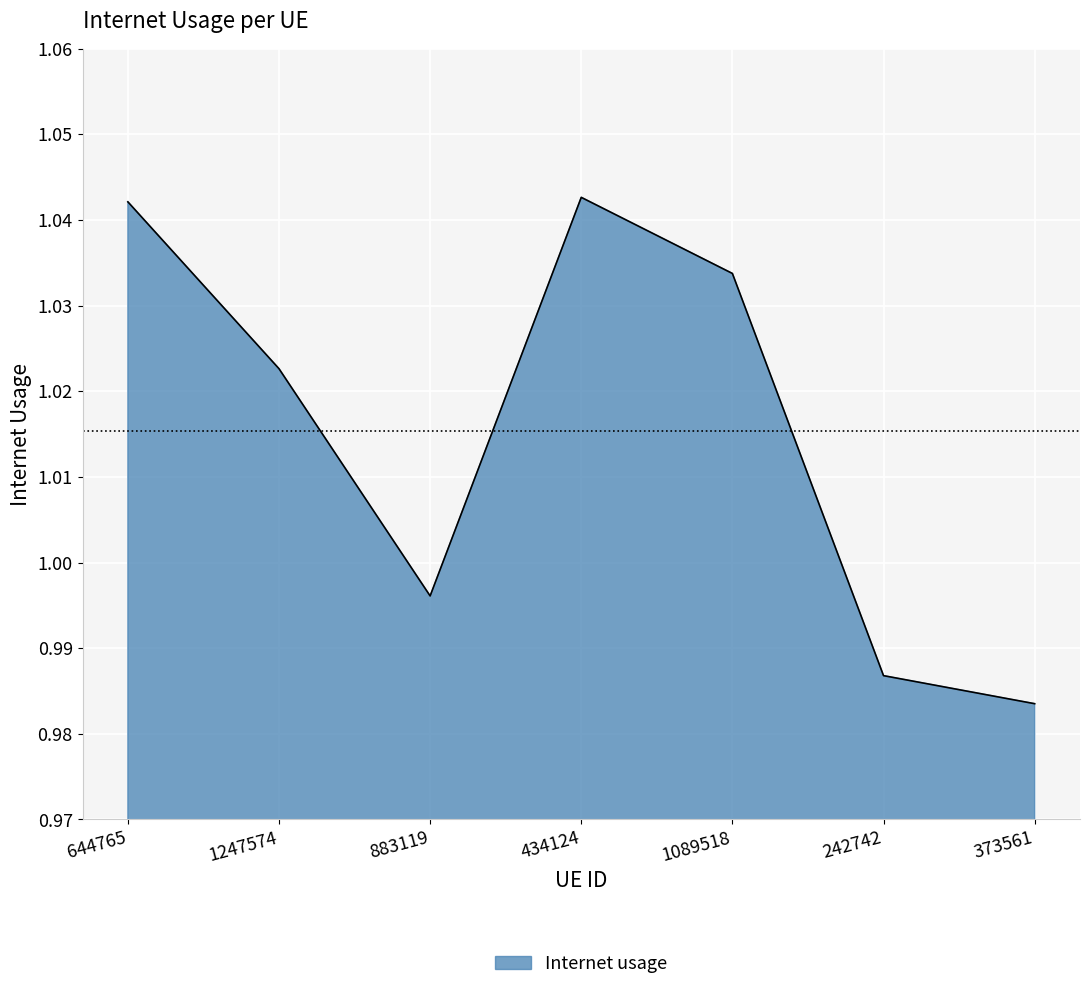

At which label does the data first exceed 1?

644765